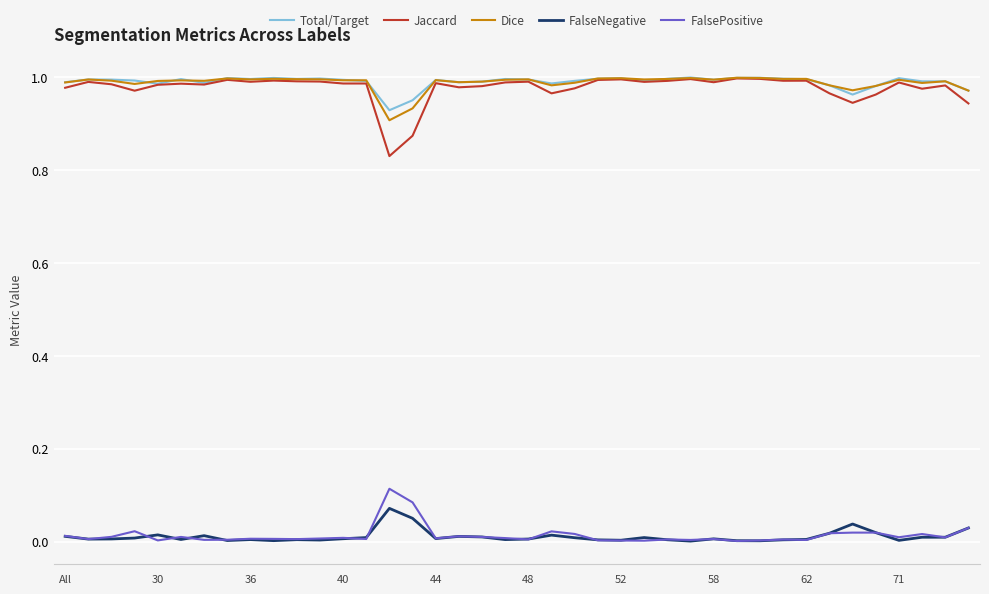

In Dice, how many points are lower than both neighbors (excluding endpoints)?

12